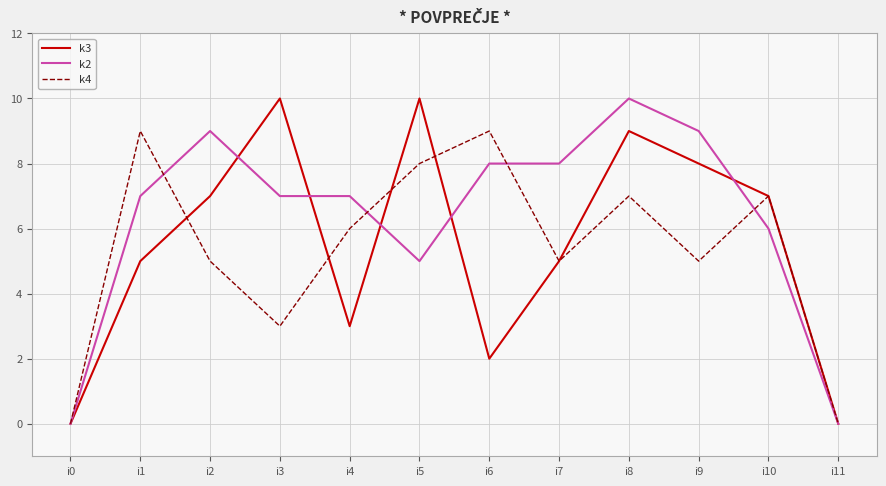

At i8, list the series in order from largest to smallest.

k2, k3, k4